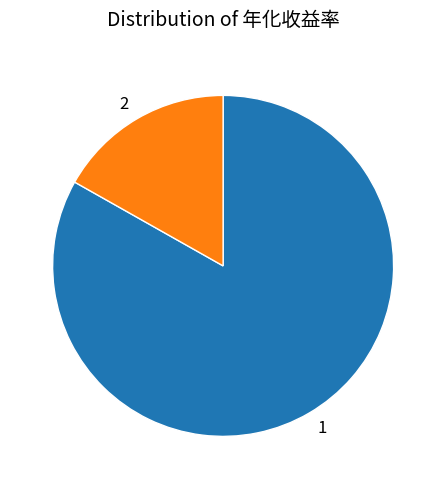

What is the majority slice?

1